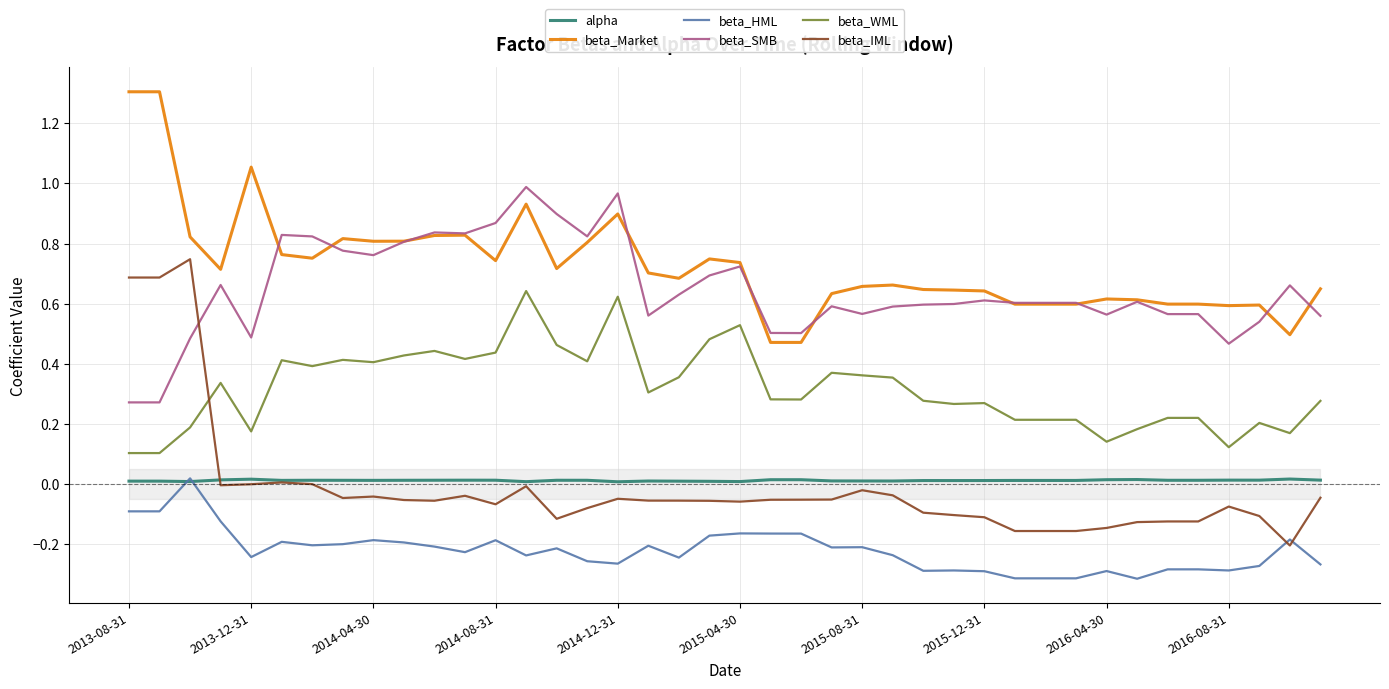

Which series has the largest total across all categories?

beta_Market